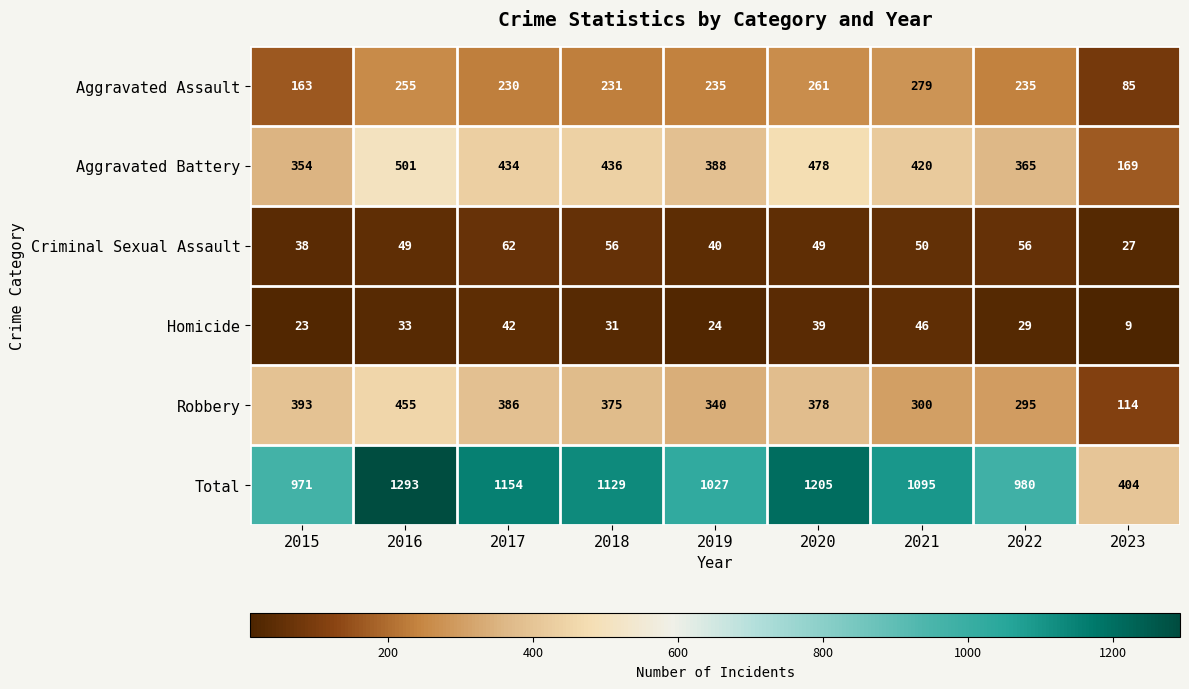

At how many categories does at least one series exceed 615?

8